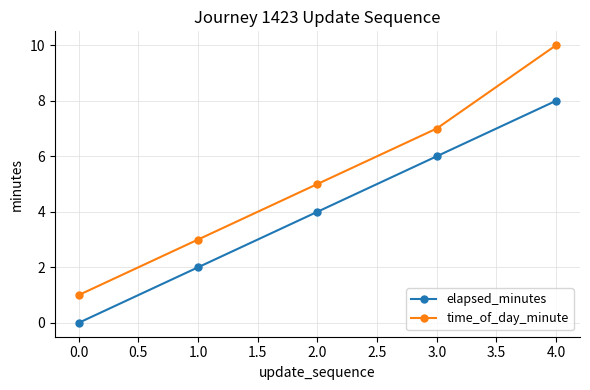

True or false: time_of_day_minute and elapsed_minutes intersect in this chart.

False